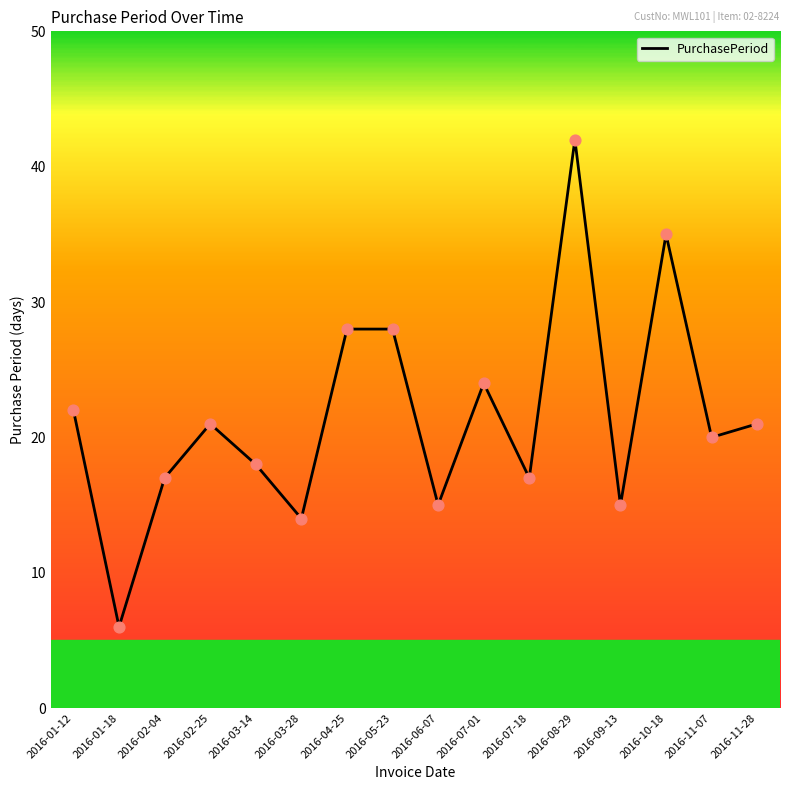

Which has a higher value, 2016-01-18 or 2016-06-07?

2016-06-07